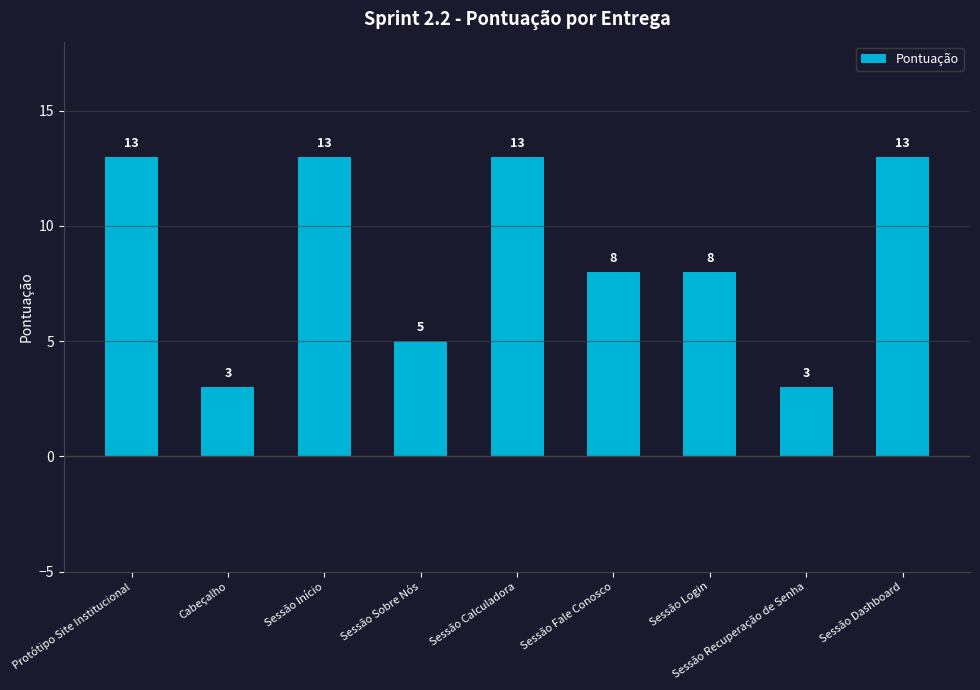

The value at Sessão Login is 14. True or false?

False